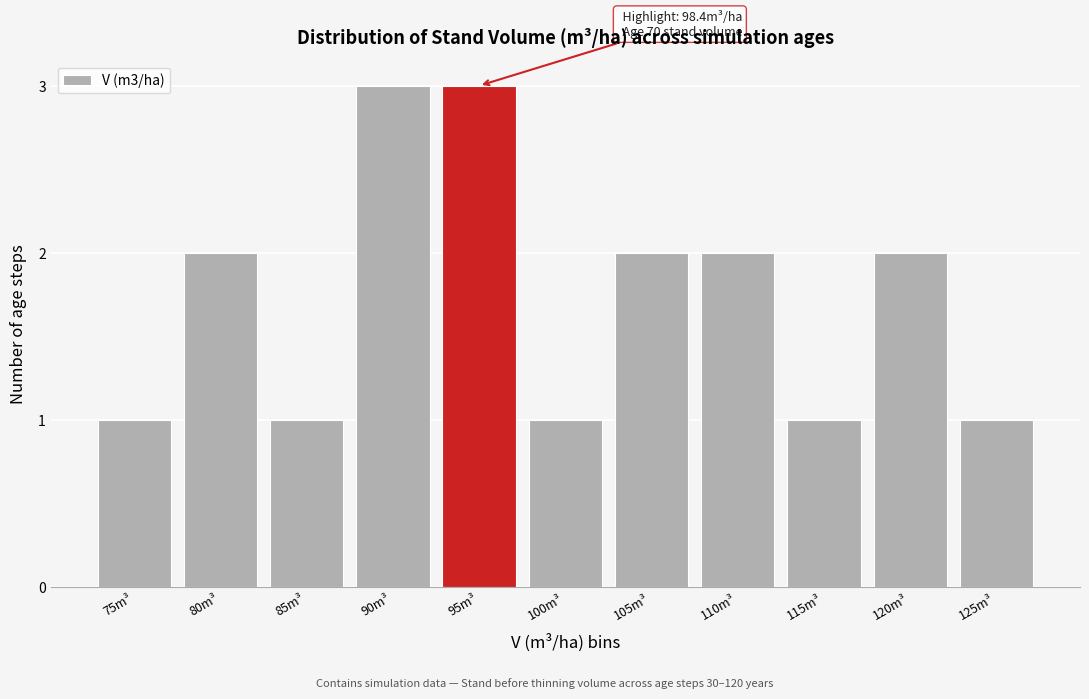

Reading left to right, transcribe all the data shown in this chart.

1	2	1	3	3	1	2	2	1	2	1